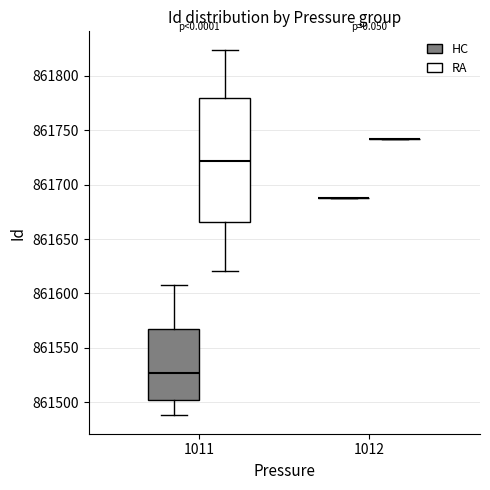

Reading left to right, transcribe this box plot: for each box, give where its median line is, the range the box spans, and where its two whiskers end, as read against the y-axis. The values are not printed on the chart, so give them approximately, as read against the axis.

1011 (HC): median 861525, box 861500 to 861570, whiskers 861490 to 861610
1011 (RA): median 861720, box 861665 to 861780, whiskers 861620 to 861825
1012 (HC): box collapsed to a line at 861690, whiskers 861690 to 861690
1012 (RA): box collapsed to a line at 861740, whiskers 861740 to 861740